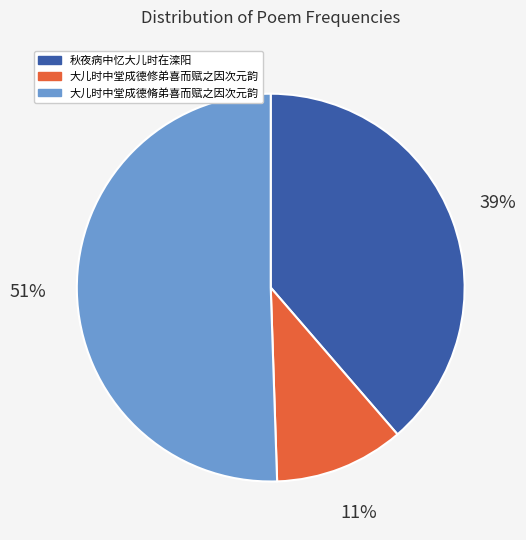

Which slice represents more than half of the pie?

大儿时中堂成德脩弟喜而赋之因次元韵